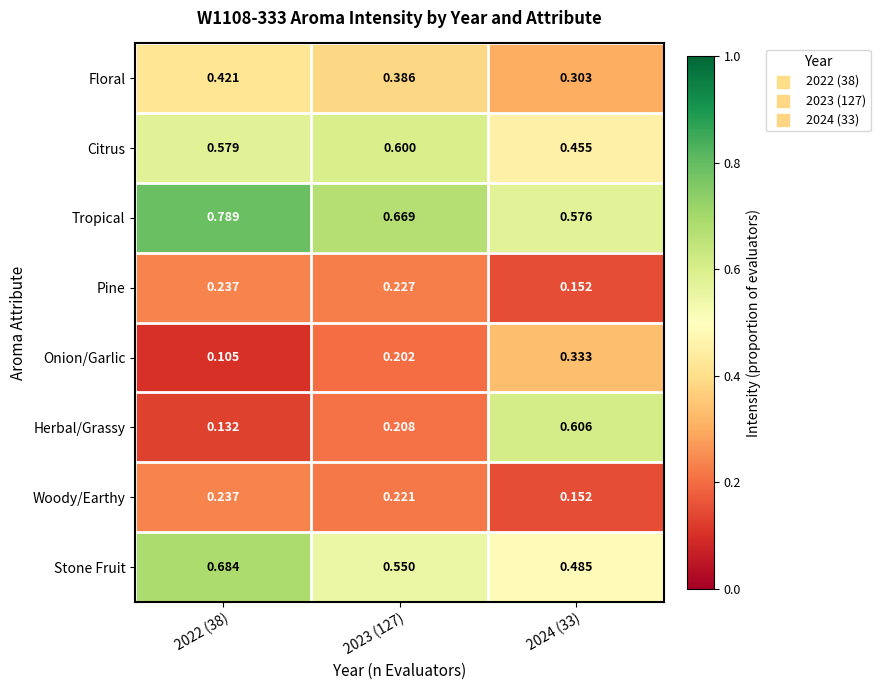

Rank the series at 2023 (127) from lowest to highest value.

Onion/Garlic, Herbal/Grassy, Woody/Earthy, Pine, Floral, Stone Fruit, Citrus, Tropical